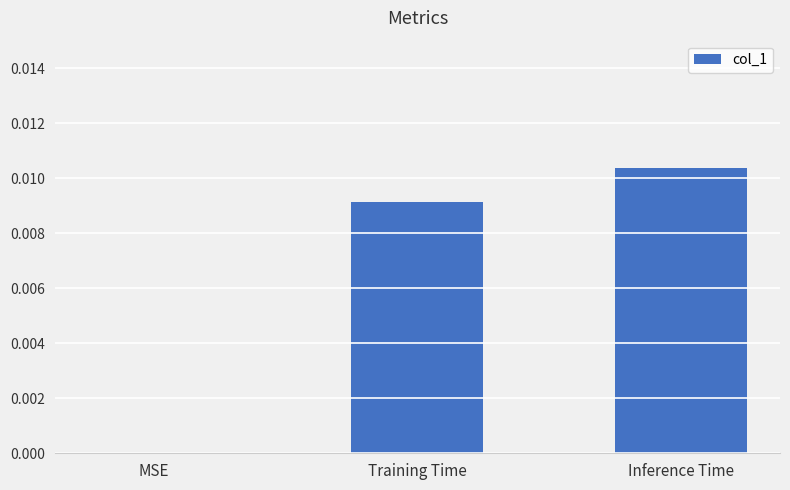

True or false: the data shows 0.0 at Training Time.

True